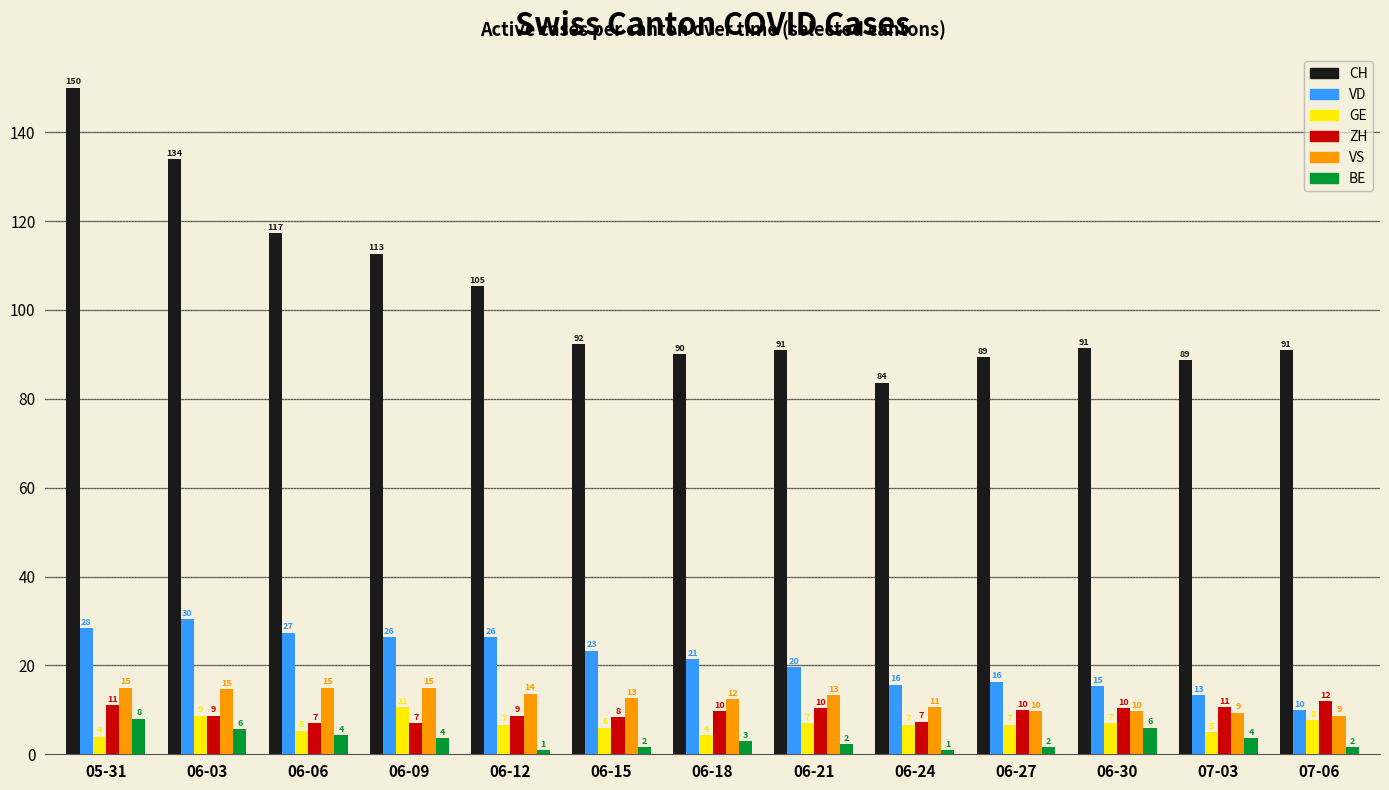

Which series has the widest spread of values?

CH